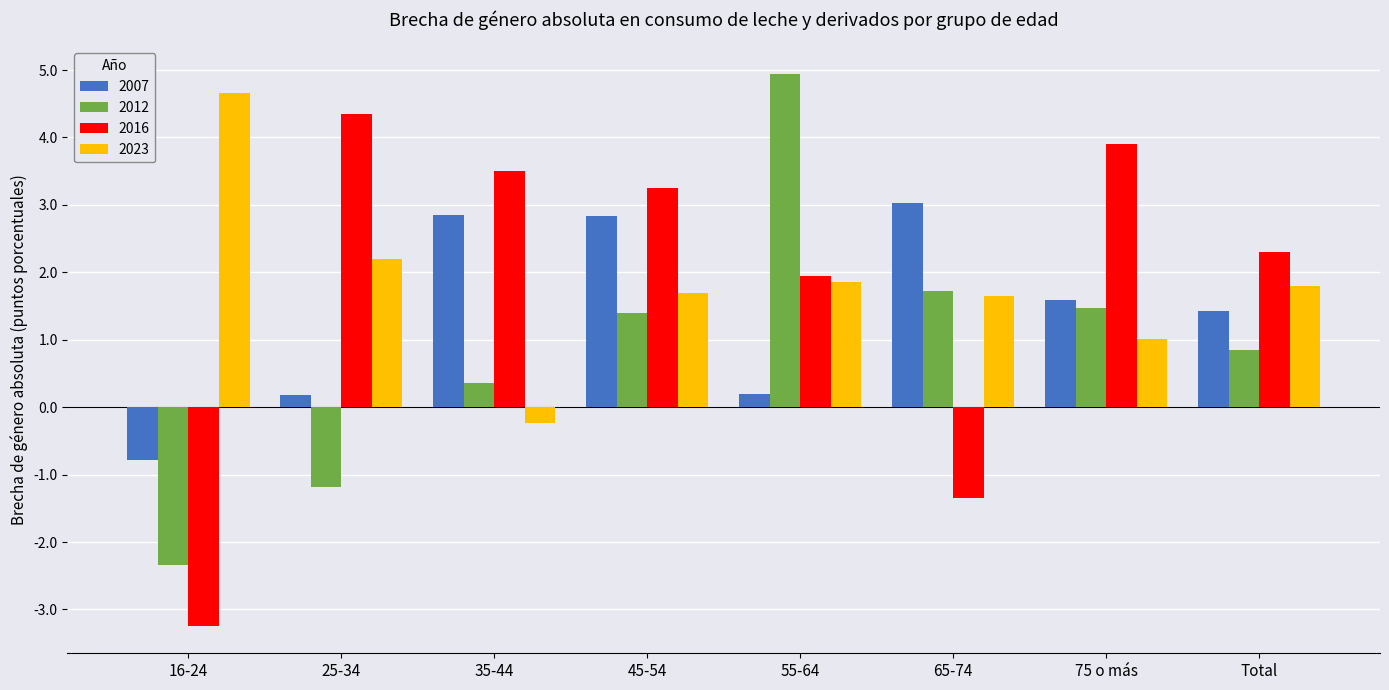

What is the greatest value displayed?

4.9